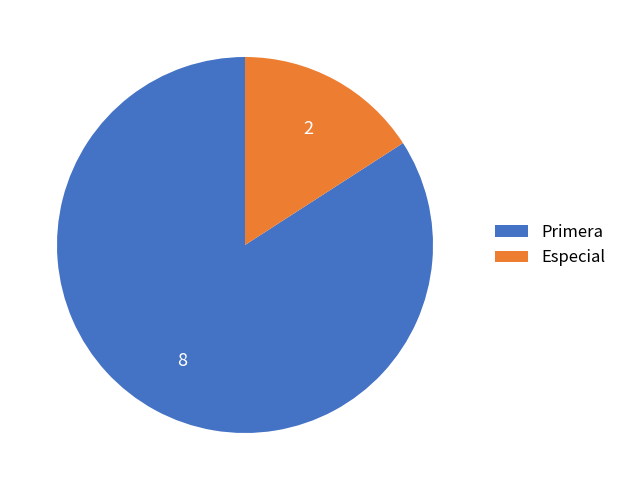

The Especial slice represents 9% of the pie. True or false?

False